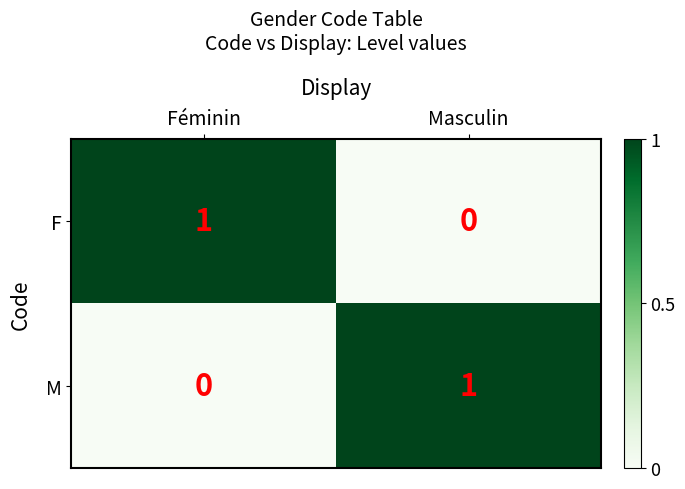

Reading left to right, list all the values displayed in this chart.

F: 1	0
M: 0	1